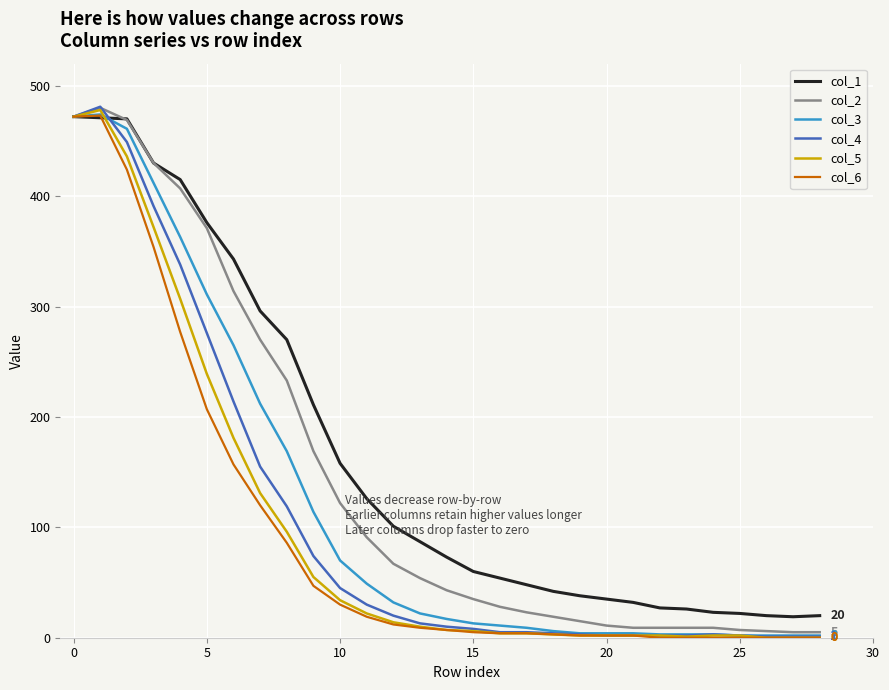

What is the label of the 1st point from the right?

28